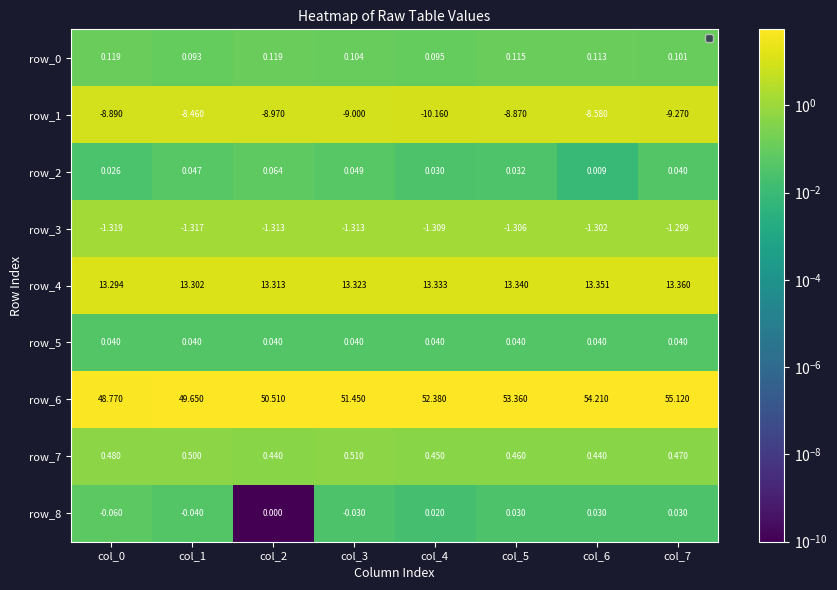

Between col_0 and col_1, which is larger?

col_0